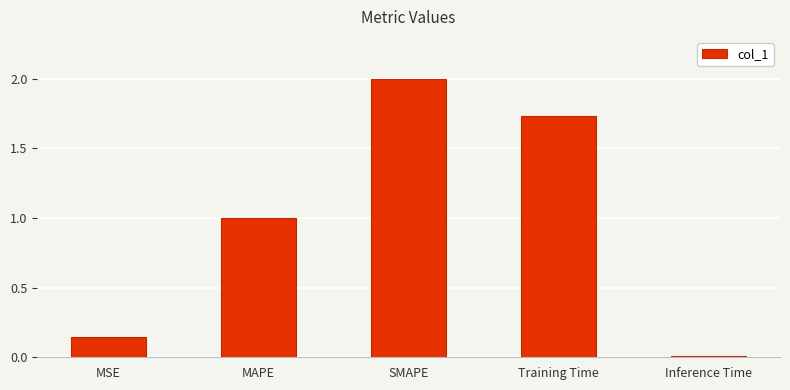

Is it true that the value at MAPE is 1.0?

True